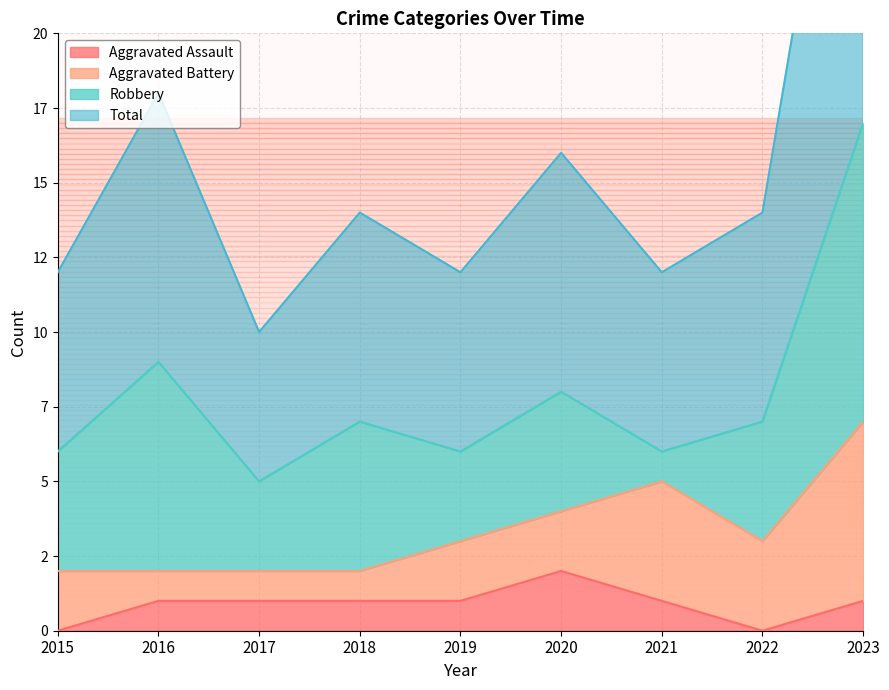

Where is Aggravated Assault nearest to the value 1?

2016